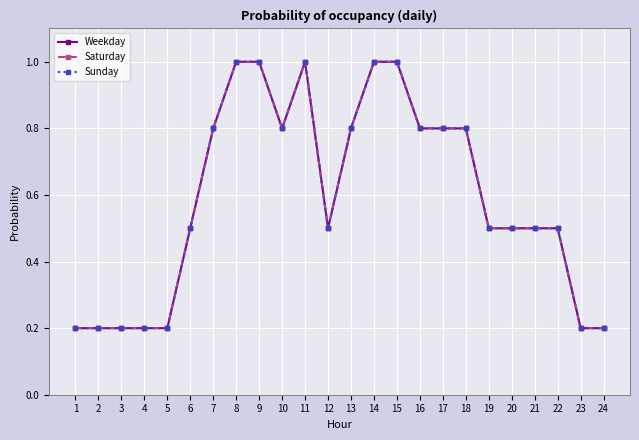

Is this an area chart (filled region under the line)?

No